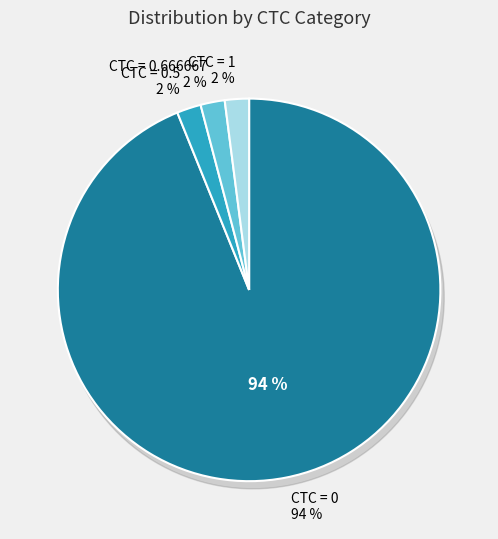

To the nearest percent, what percentage of the pie is CTC = 0.666667?

2%